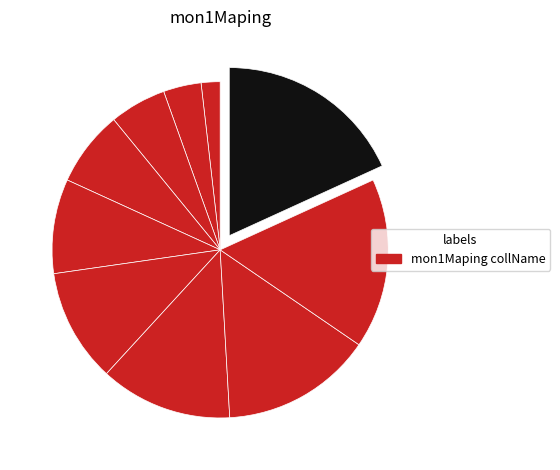

How many segments does this pie chart have?

10